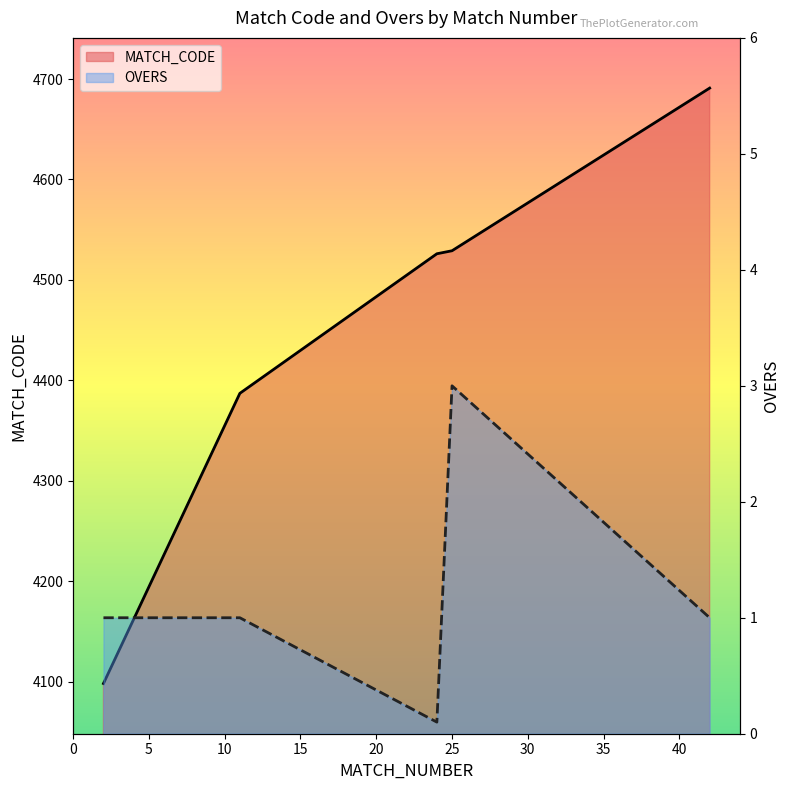

True or false: OVERS and MATCH_CODE intersect in this chart.

False